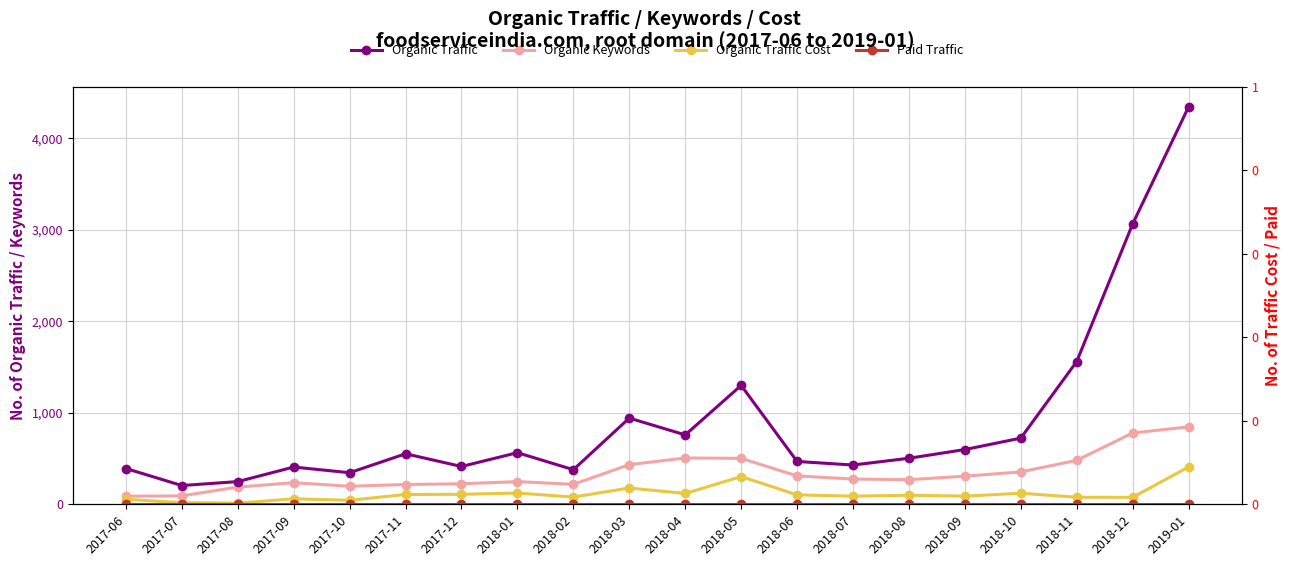

At which label does Organic Keywords first exceed 276?

2018-03